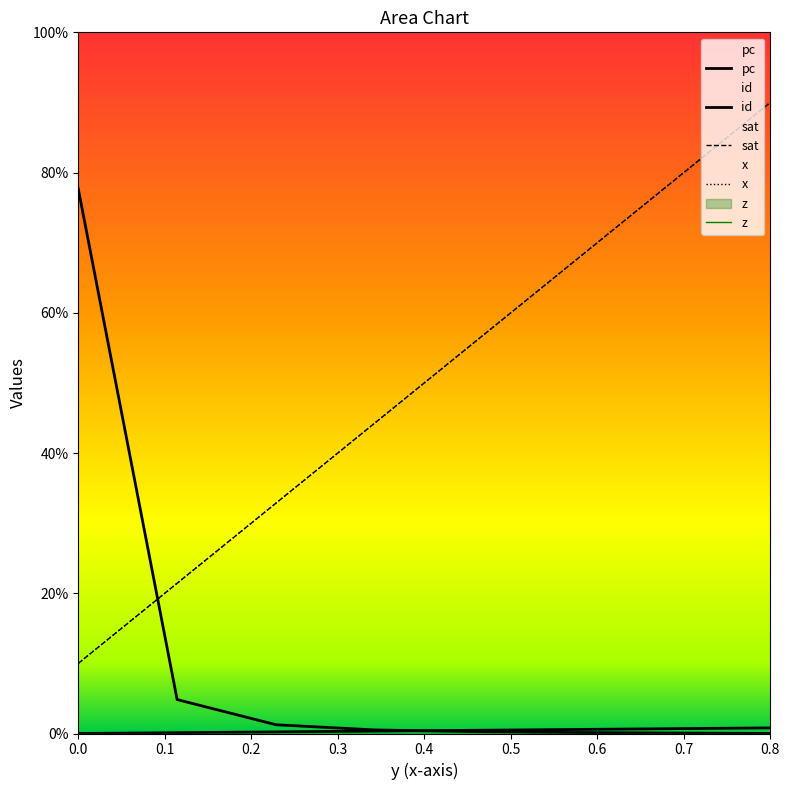

How many data points does each series have?

8